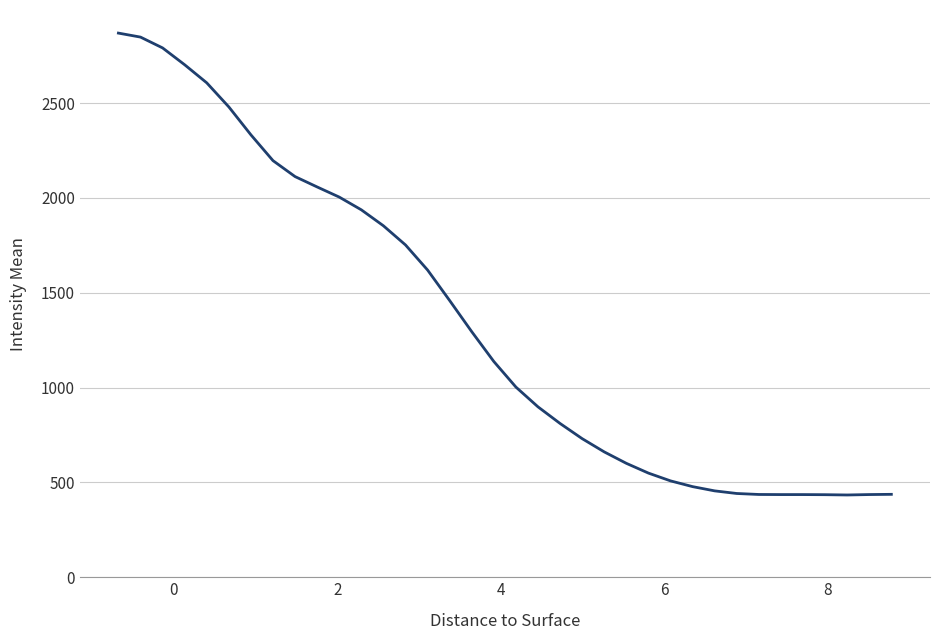

What is the maximum value shown in the chart?

2869.4